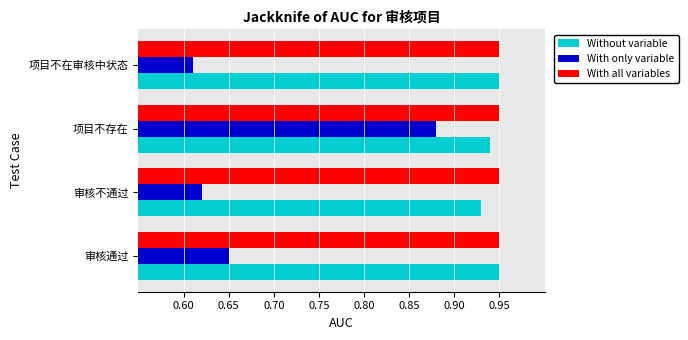

Which label corresponds to the smallest value in the chart?

项目不在审核中状态